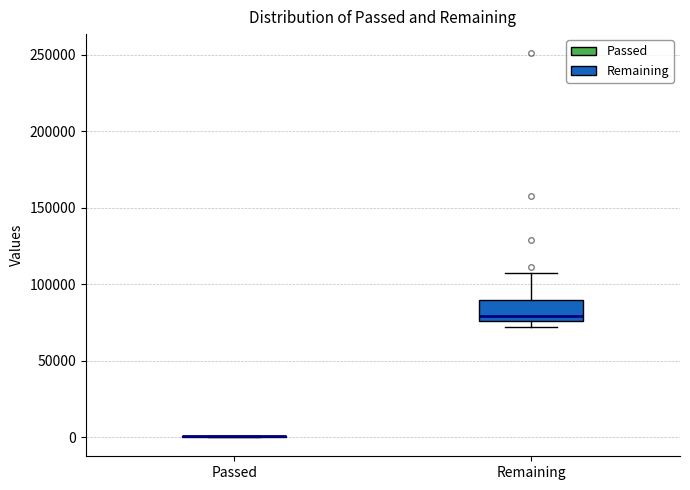

Comparing the boxes themselves (not the whiskers), which one is the tallest?

Remaining